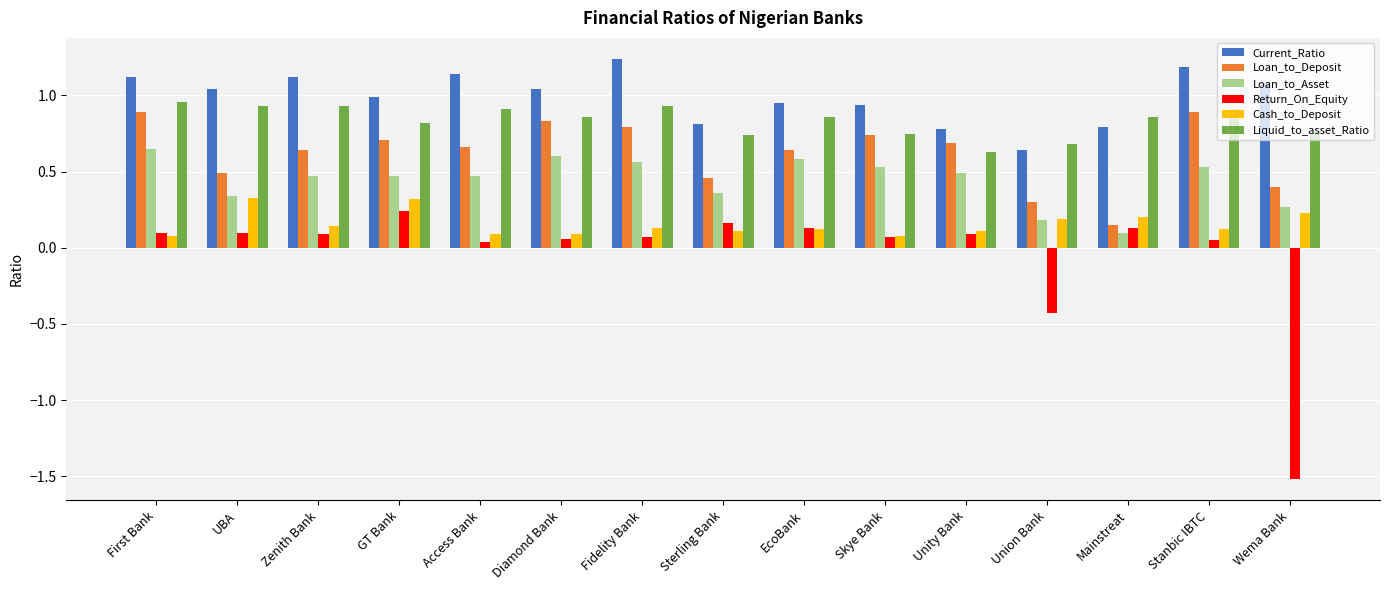

How many bars are there in total?

90